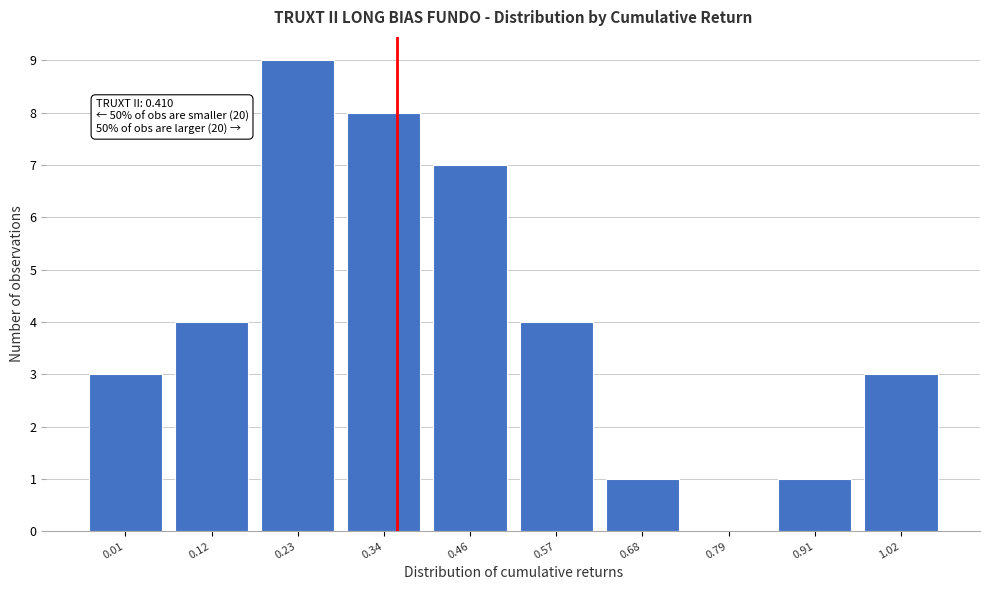

Reading left to right, extract all data points from this chart.

0.01=3	0.12=4	0.23=9	0.34=8	0.46=7	0.57=4	0.68=1	0.79=0	0.91=1	1.02=3